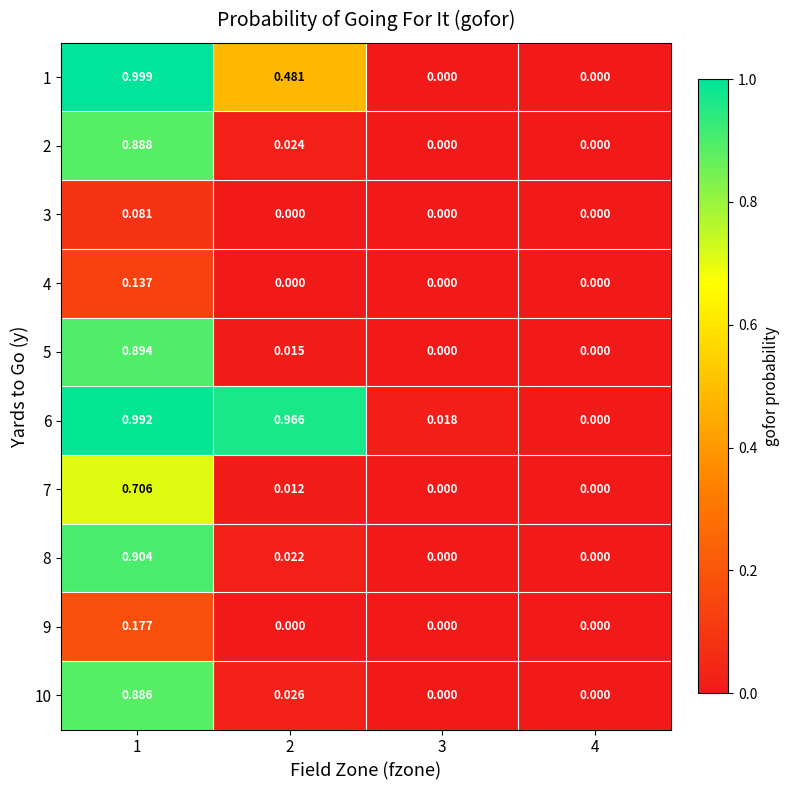

Which series changed the most between 3 and 4?

6